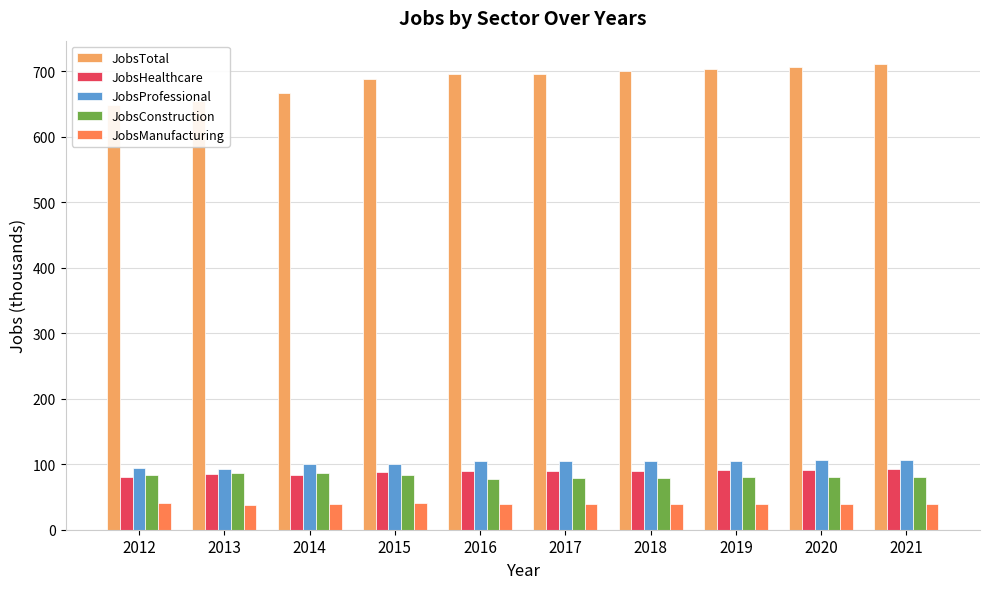

How many distinct data groups are displayed?

5